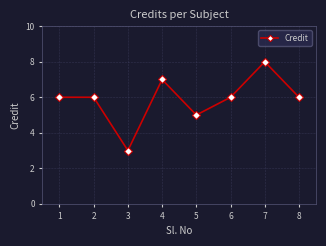

Read the value at 2.

6